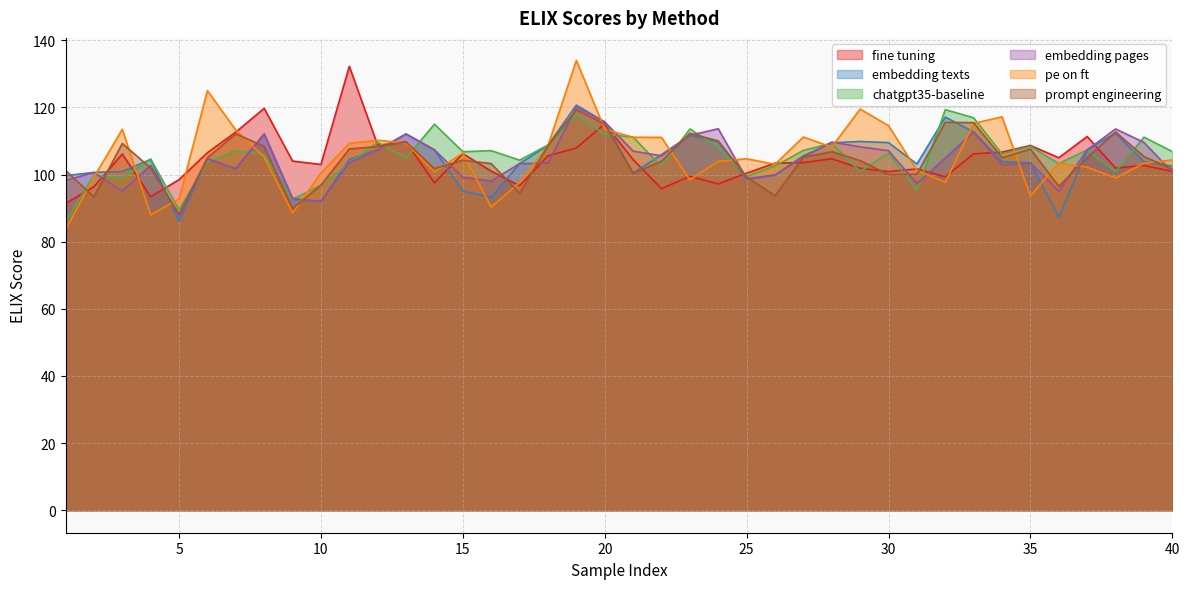

True or false: chatgpt35-baseline and embedding pages intersect in this chart.

True